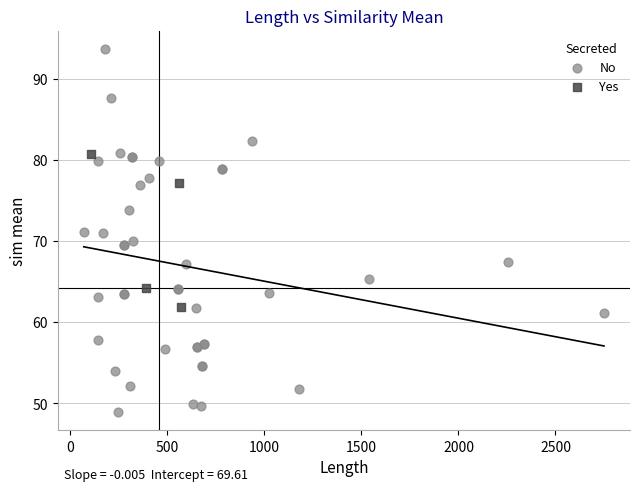

Which series reaches the maximum Y coordinate?

No